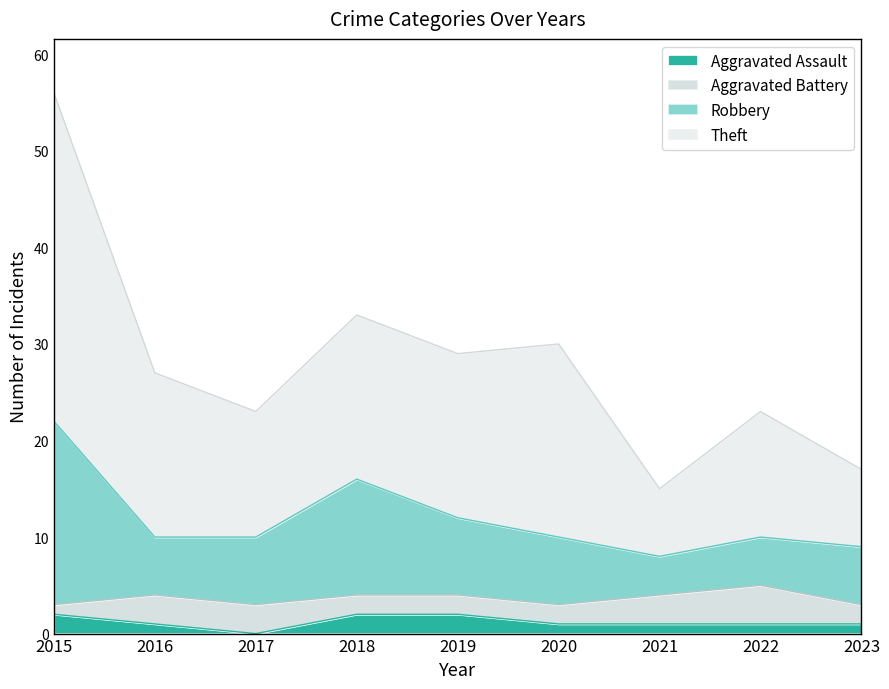

At which category is the sum across all series the highest?

2015